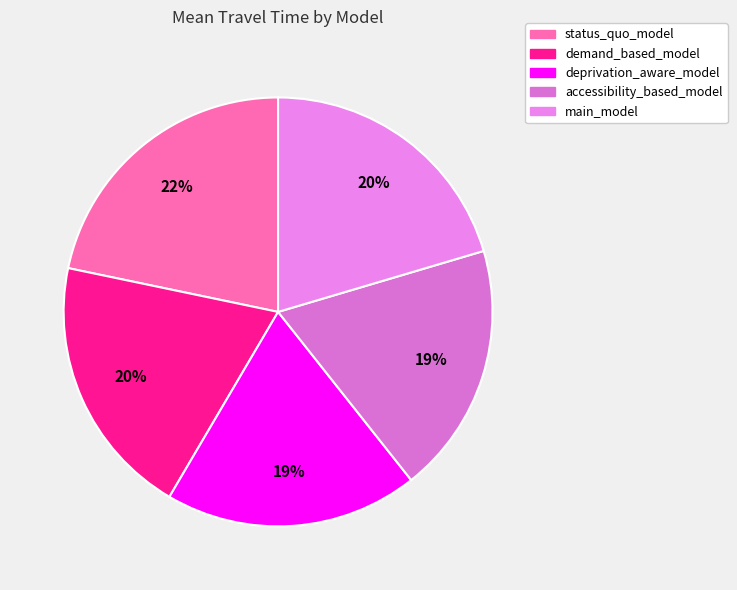

What is the ratio of the value at demand_based_model to the value at accessibility_based_model?

1.0